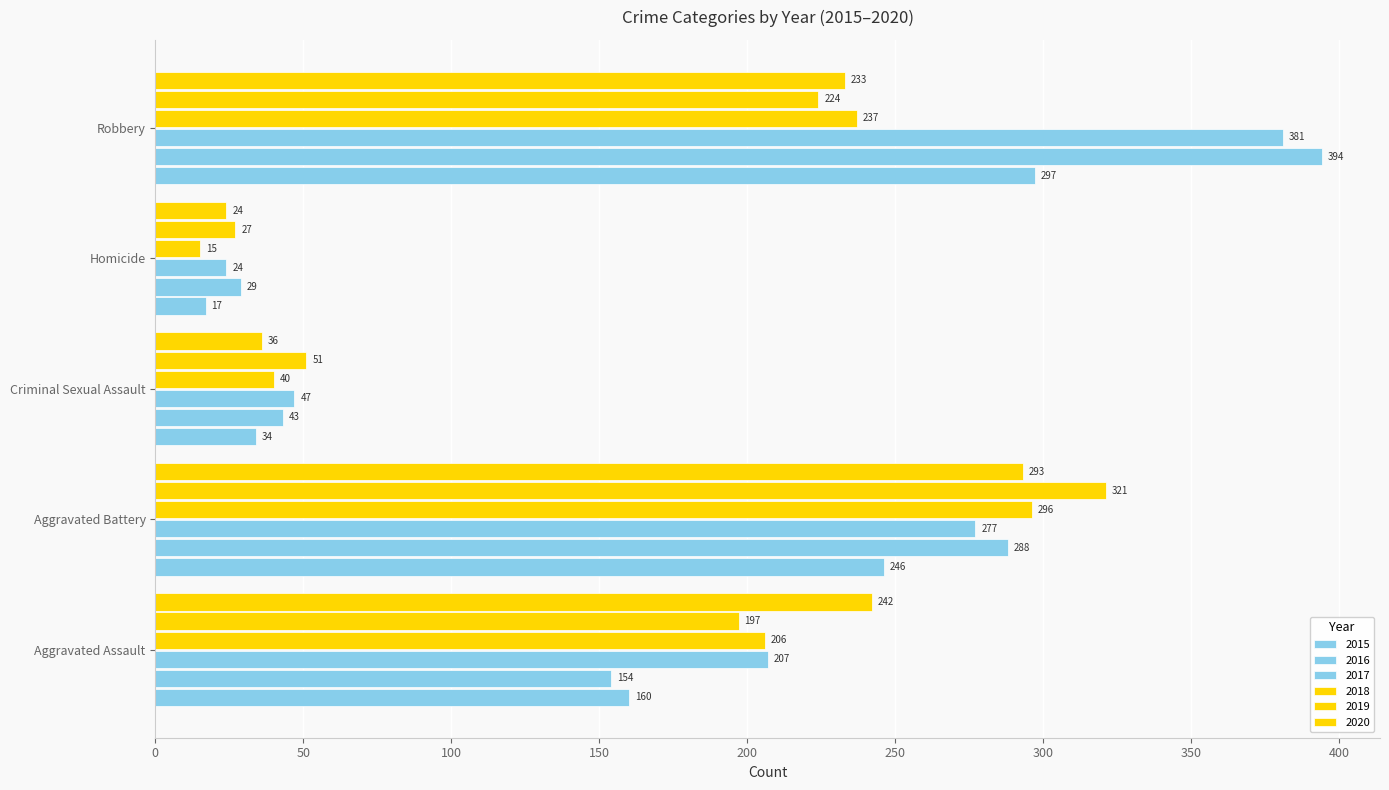

At how many categories does at least one series exceed 232?

3